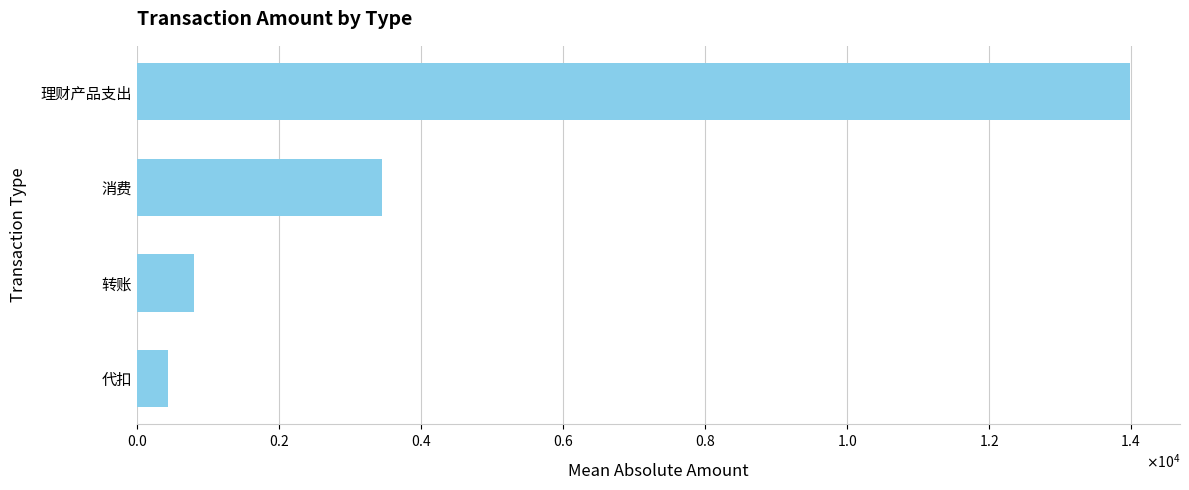

Are the bars horizontal?

Yes